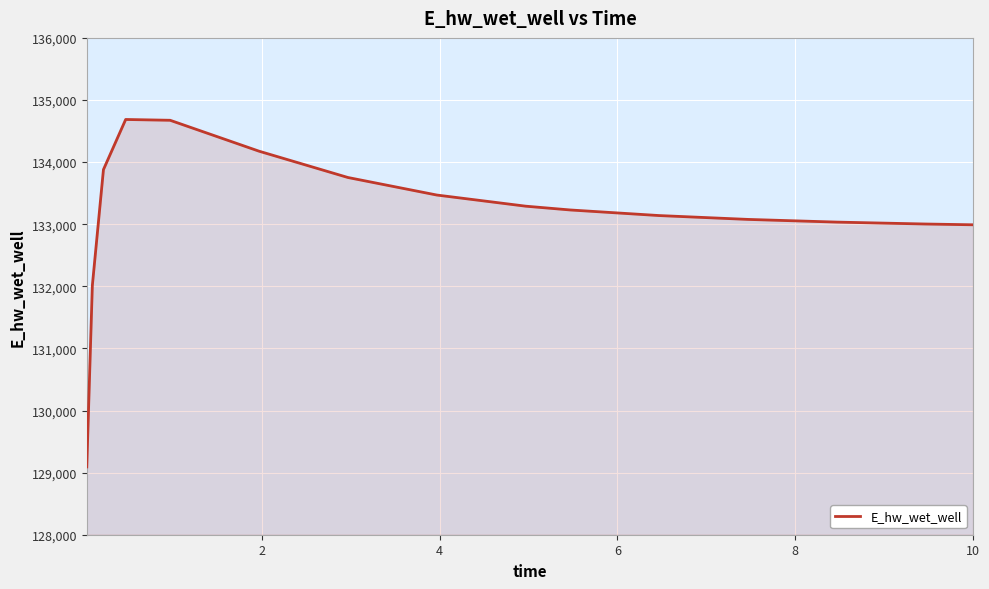

What is the difference between the maximum and minimum values?

5594.3